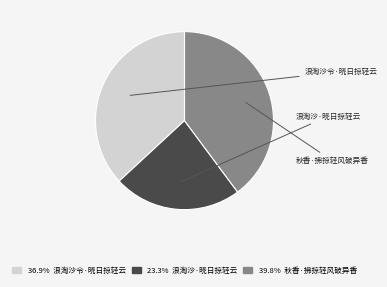

Between 浪淘沙令·晓日掠轻云 and 秋香·拂掠轻风破异香, which is larger?

秋香·拂掠轻风破异香